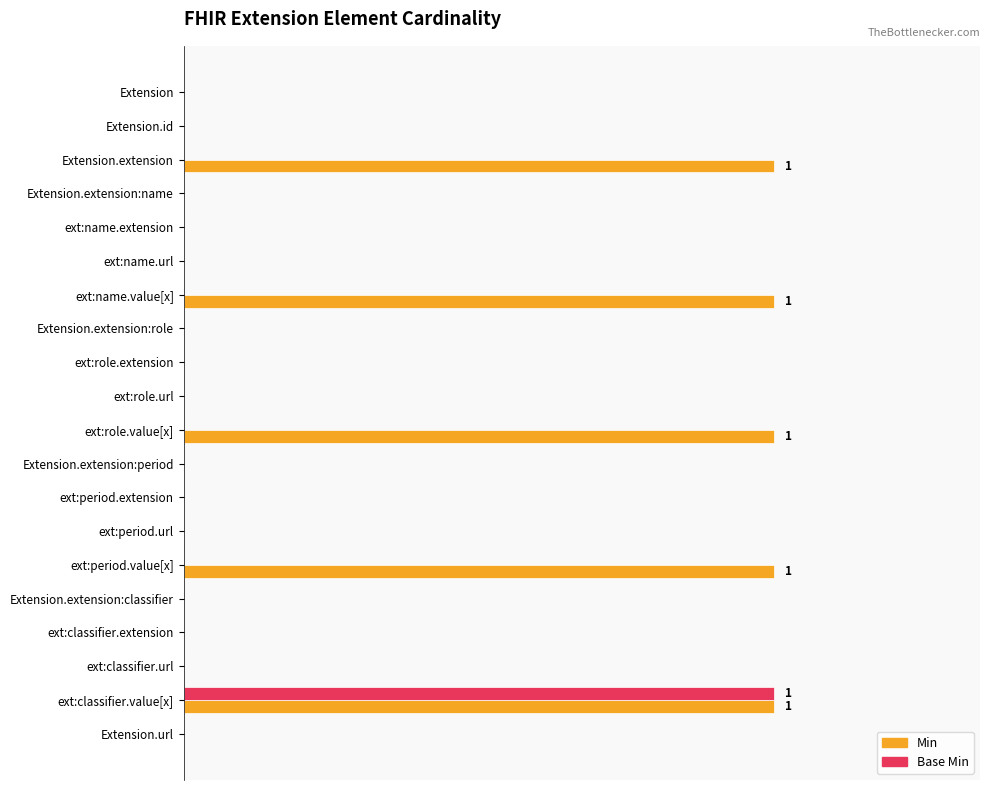

What are all the series names shown in the legend?

Min, Base Min